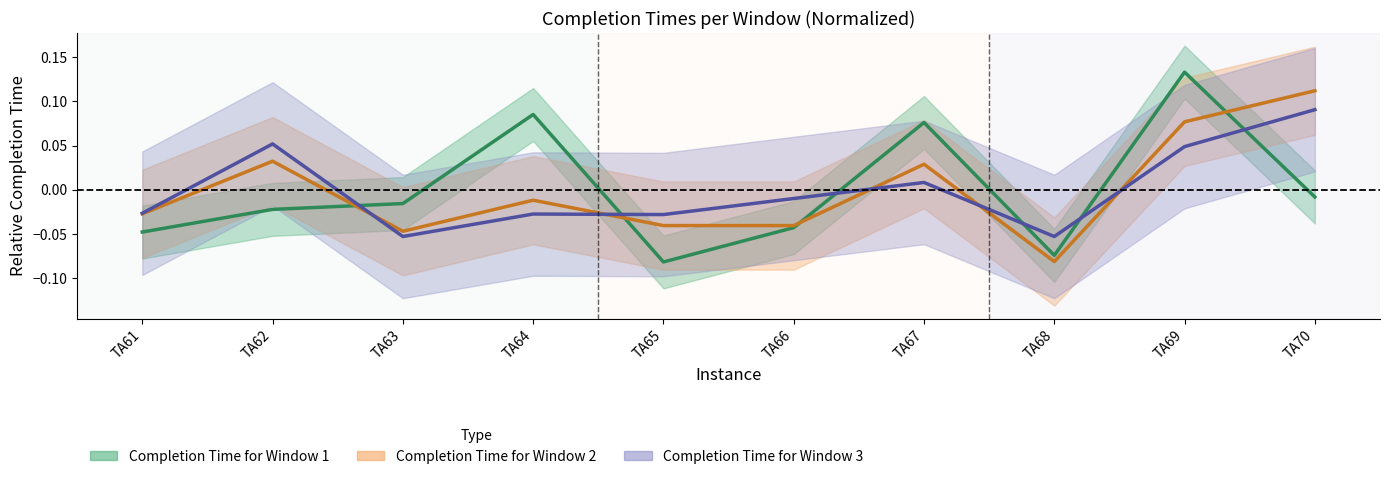

Rank the series by their maximum value, from lowest to highest.

Completion Time for Window 3, Completion Time for Window 2, Completion Time for Window 1